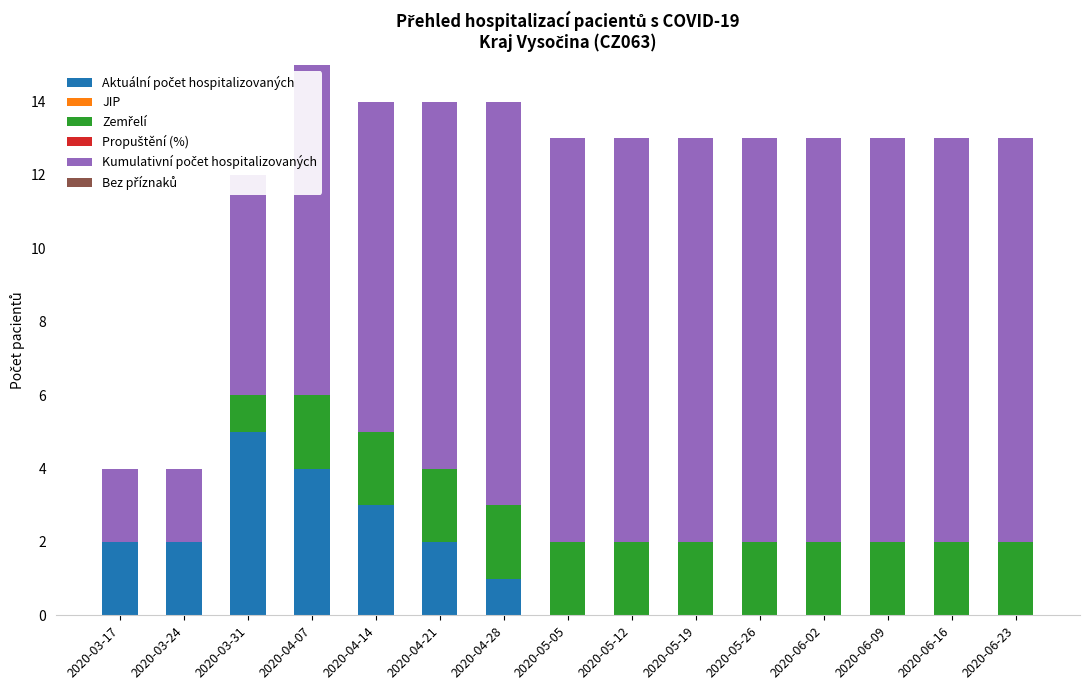

At which category is the sum across all series the highest?

2020-04-07